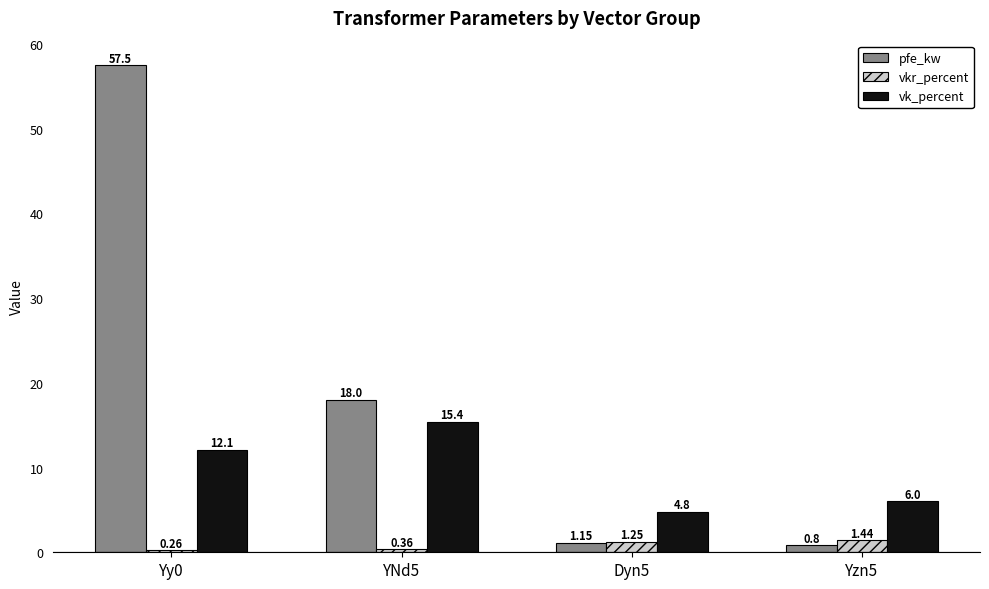

What is the sum of the pfe_kw values at YNd5 and Yzn5?

18.8